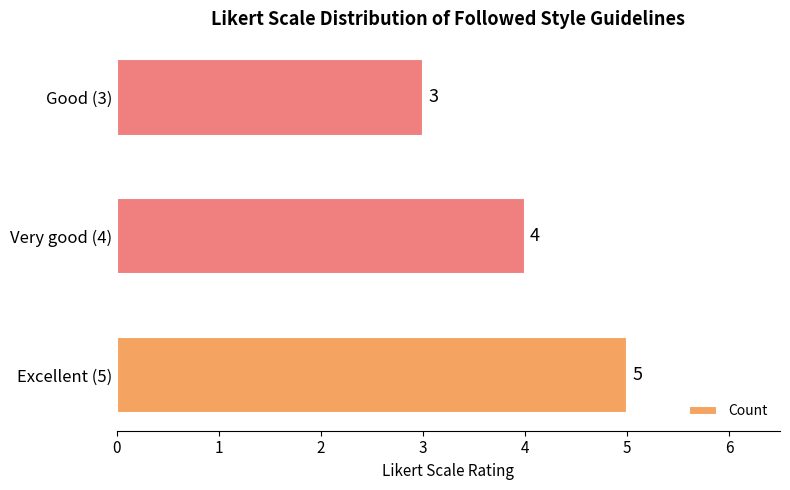

What is the average value?

4